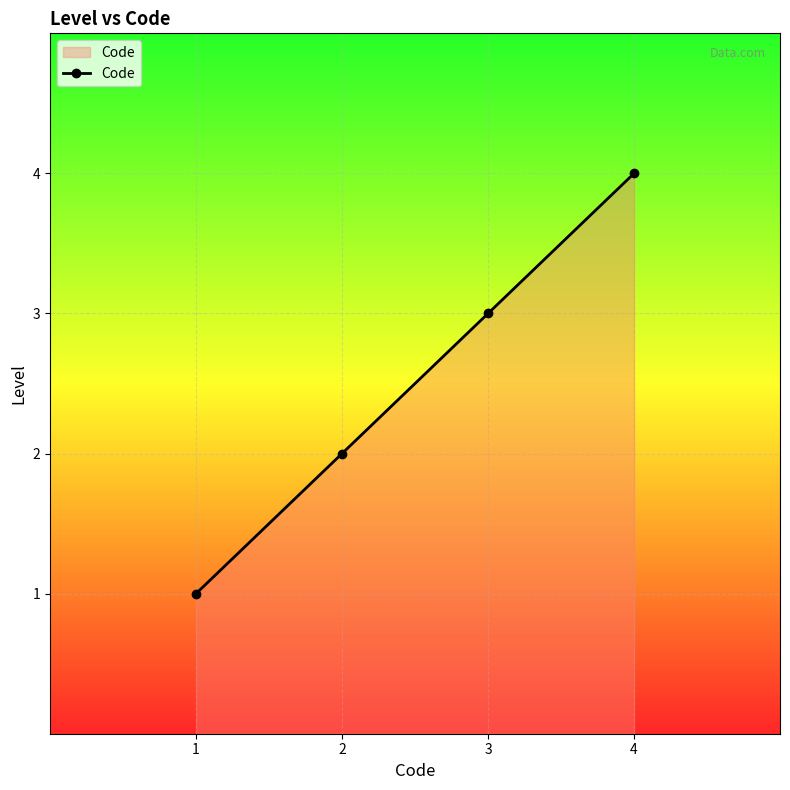

Which label corresponds to the largest value in the chart?

4